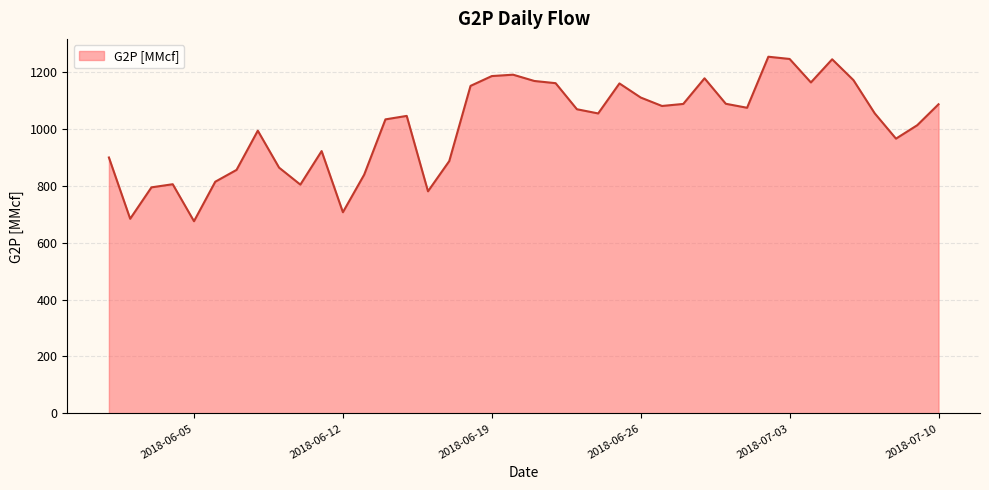

What is the smallest value displayed?

674.8